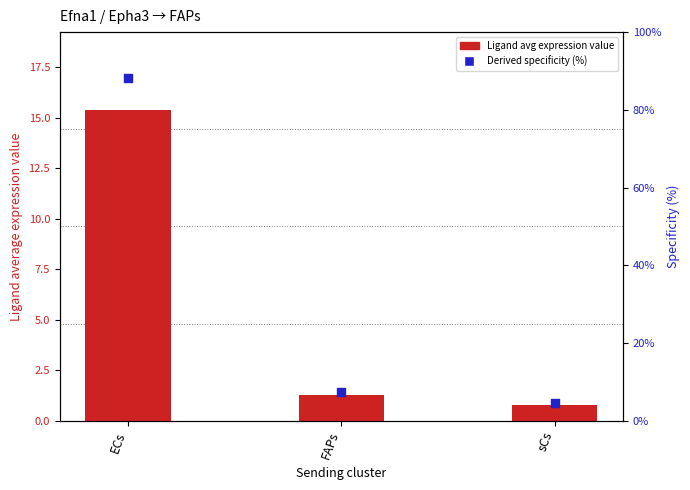

Which series has the largest Y range (max minus min)?

Ligand derived specificity of avg exp (%)